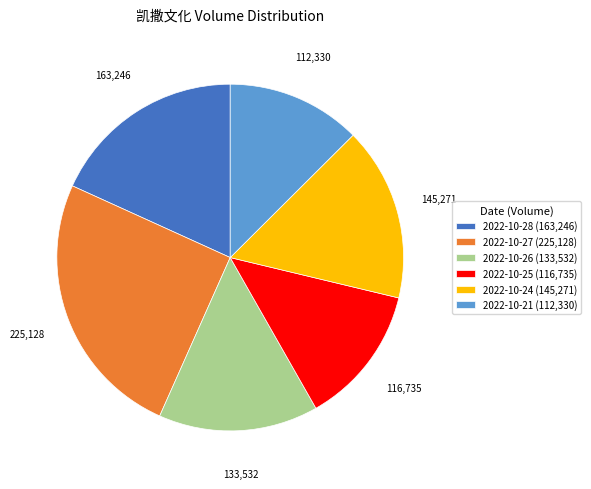

Is the sum of 2022-10-24 (145,271) and 2022-10-26 (133,532) greater than half?

No